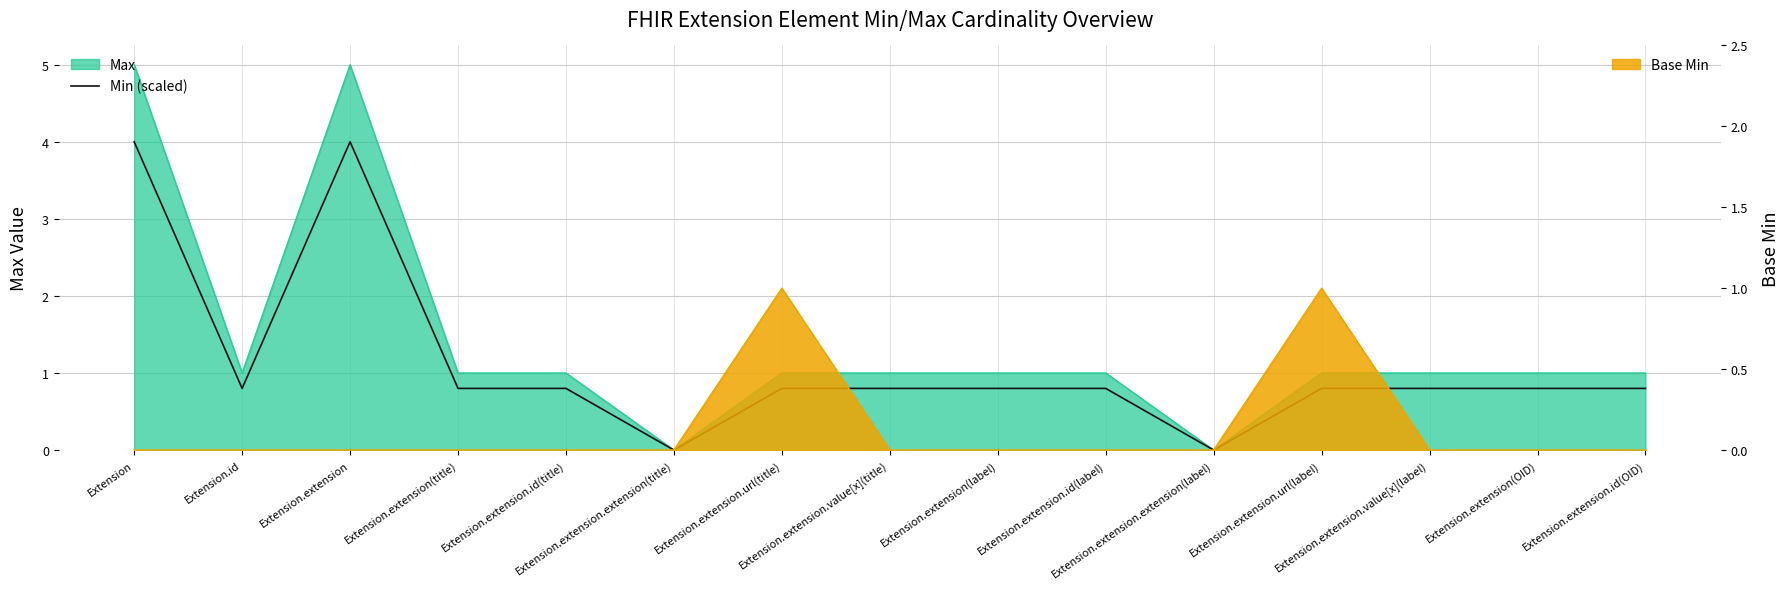

Reading right to left, what are all the values shown in this chart?

Extension.extension.id(OID)=0.8	Extension.extension(OID)=0.8	Extension.extension.value[x](label)=0.8	Extension.extension.url(label)=0.8	Extension.extension.extension(label)=0.0	Extension.extension.id(label)=0.8	Extension.extension(label)=0.8	Extension.extension.value[x](title)=0.8	Extension.extension.url(title)=0.8	Extension.extension.extension(title)=0.0	Extension.extension.id(title)=0.8	Extension.extension(title)=0.8	Extension.extension=4.0	Extension.id=0.8	Extension=4.0